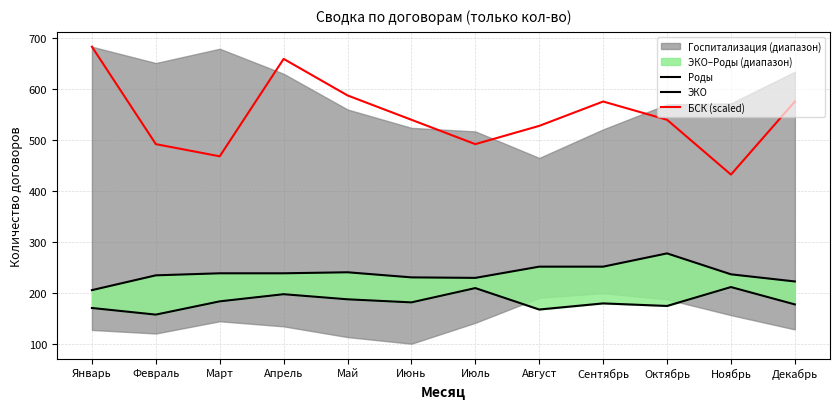

At which label does ЭКО reach its peak?

Октябрь